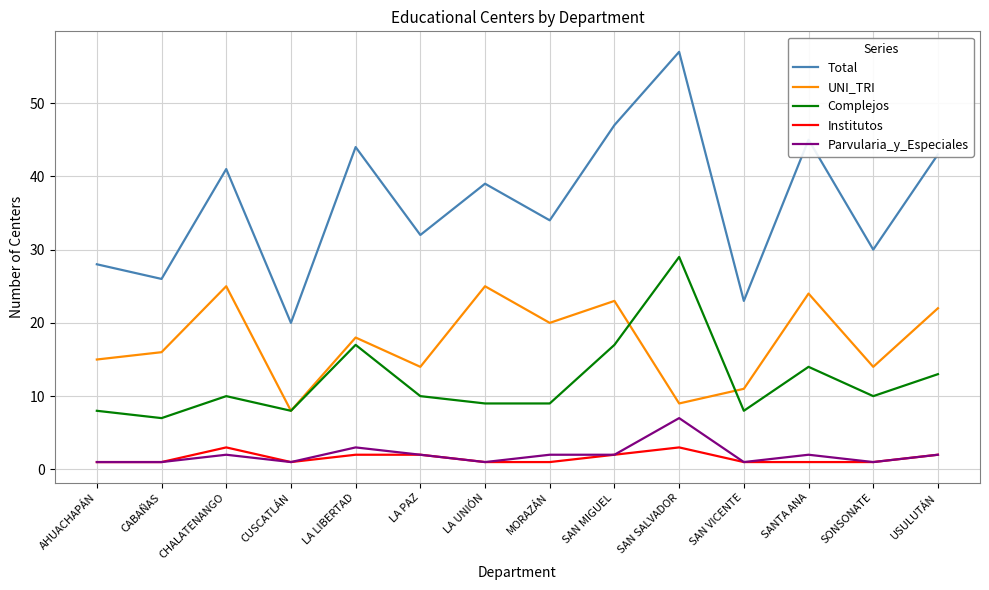

Which series has the largest range (max minus min)?

Total